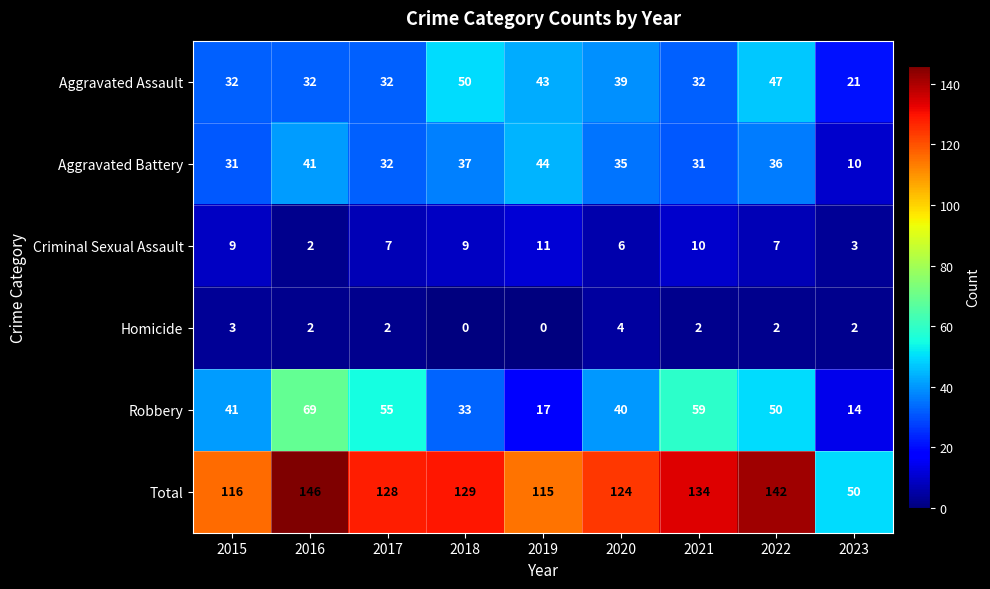

Which series has the largest total across all categories?

Total